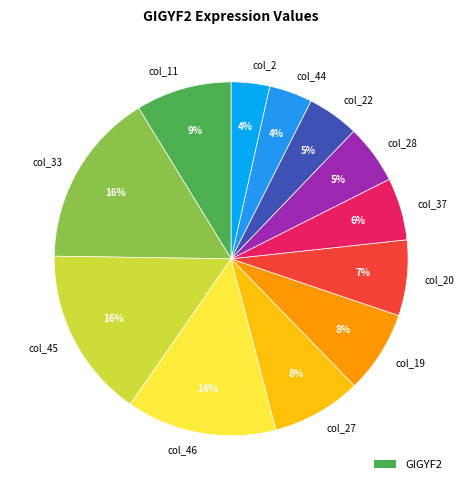

Is it true that col_33 is 16% of the pie?

True